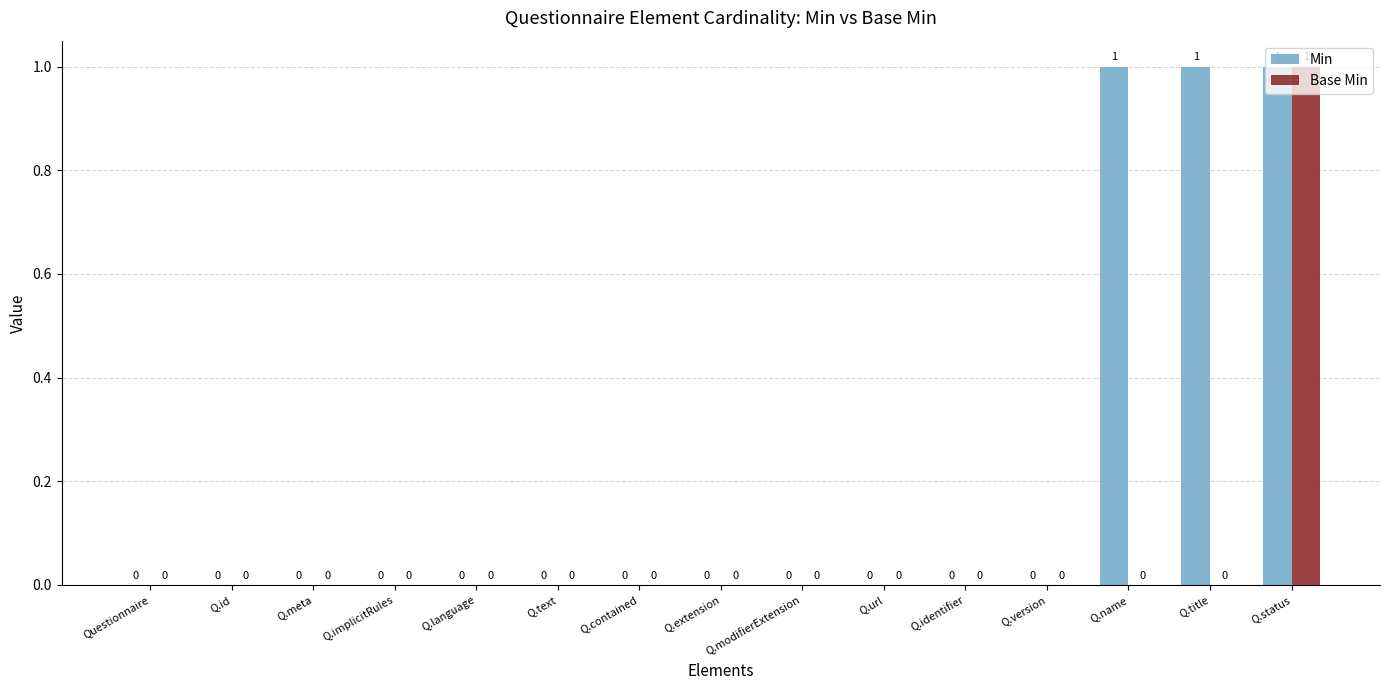

At which category is the sum across all series the highest?

Q.status